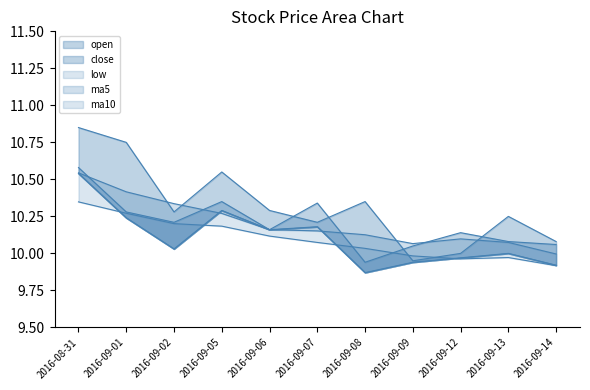

At which category does close reach its first local valley?

2016-09-02